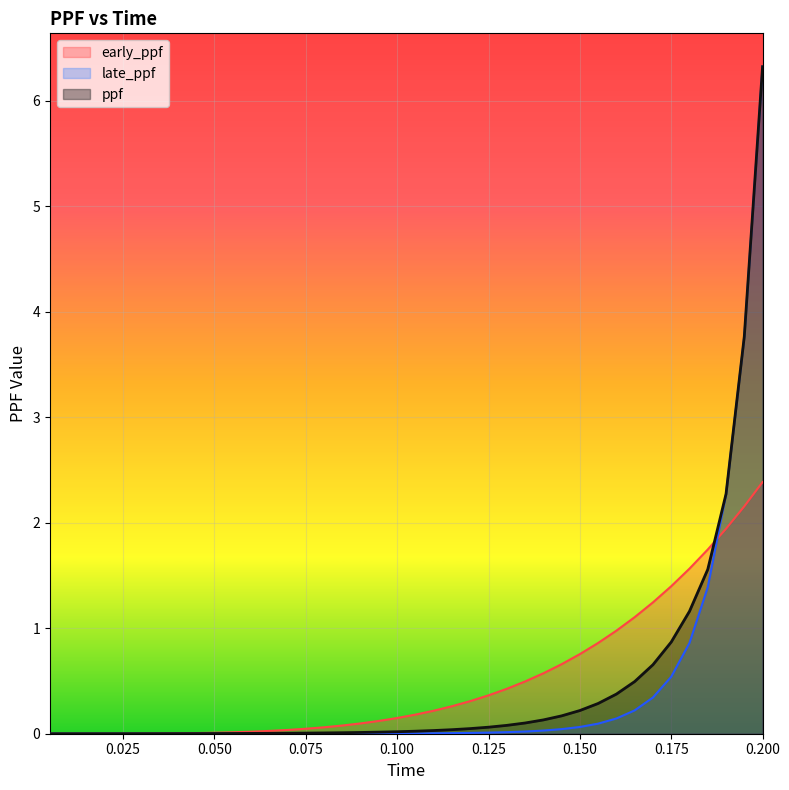

Does the chart display data point markers on the line(s)?

No